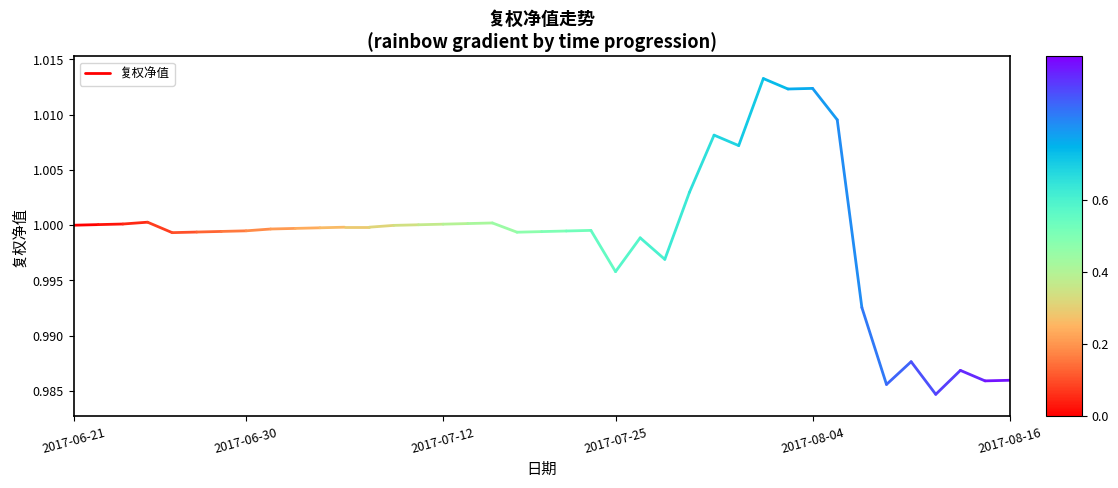

Which label corresponds to the smallest value in the chart?

2017-06-21